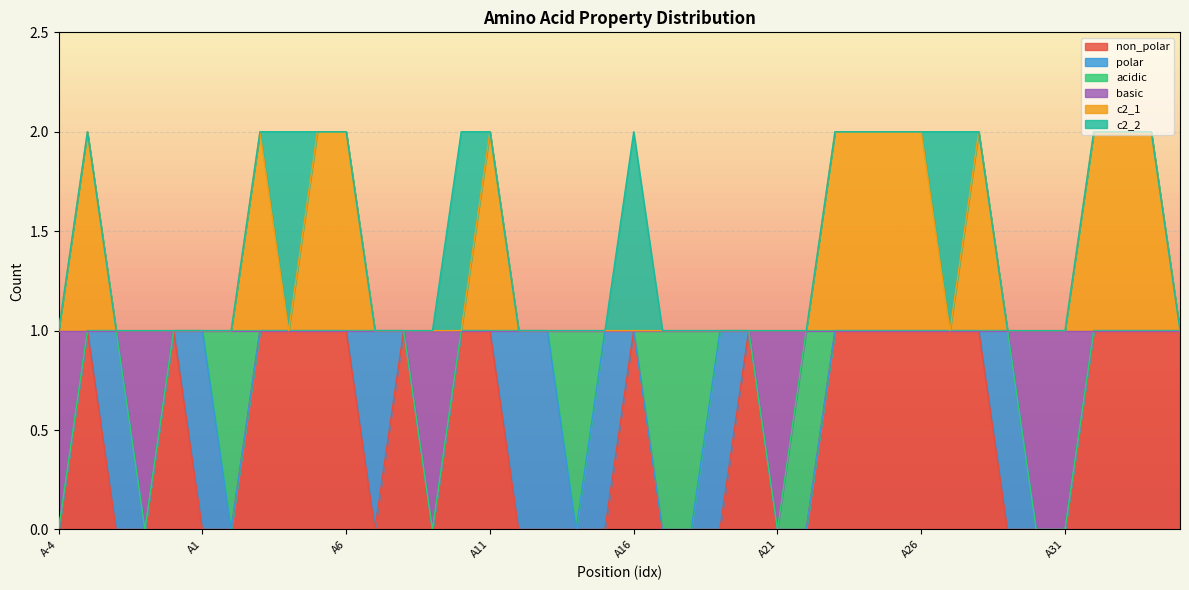

How many lines are shown in the chart?

6